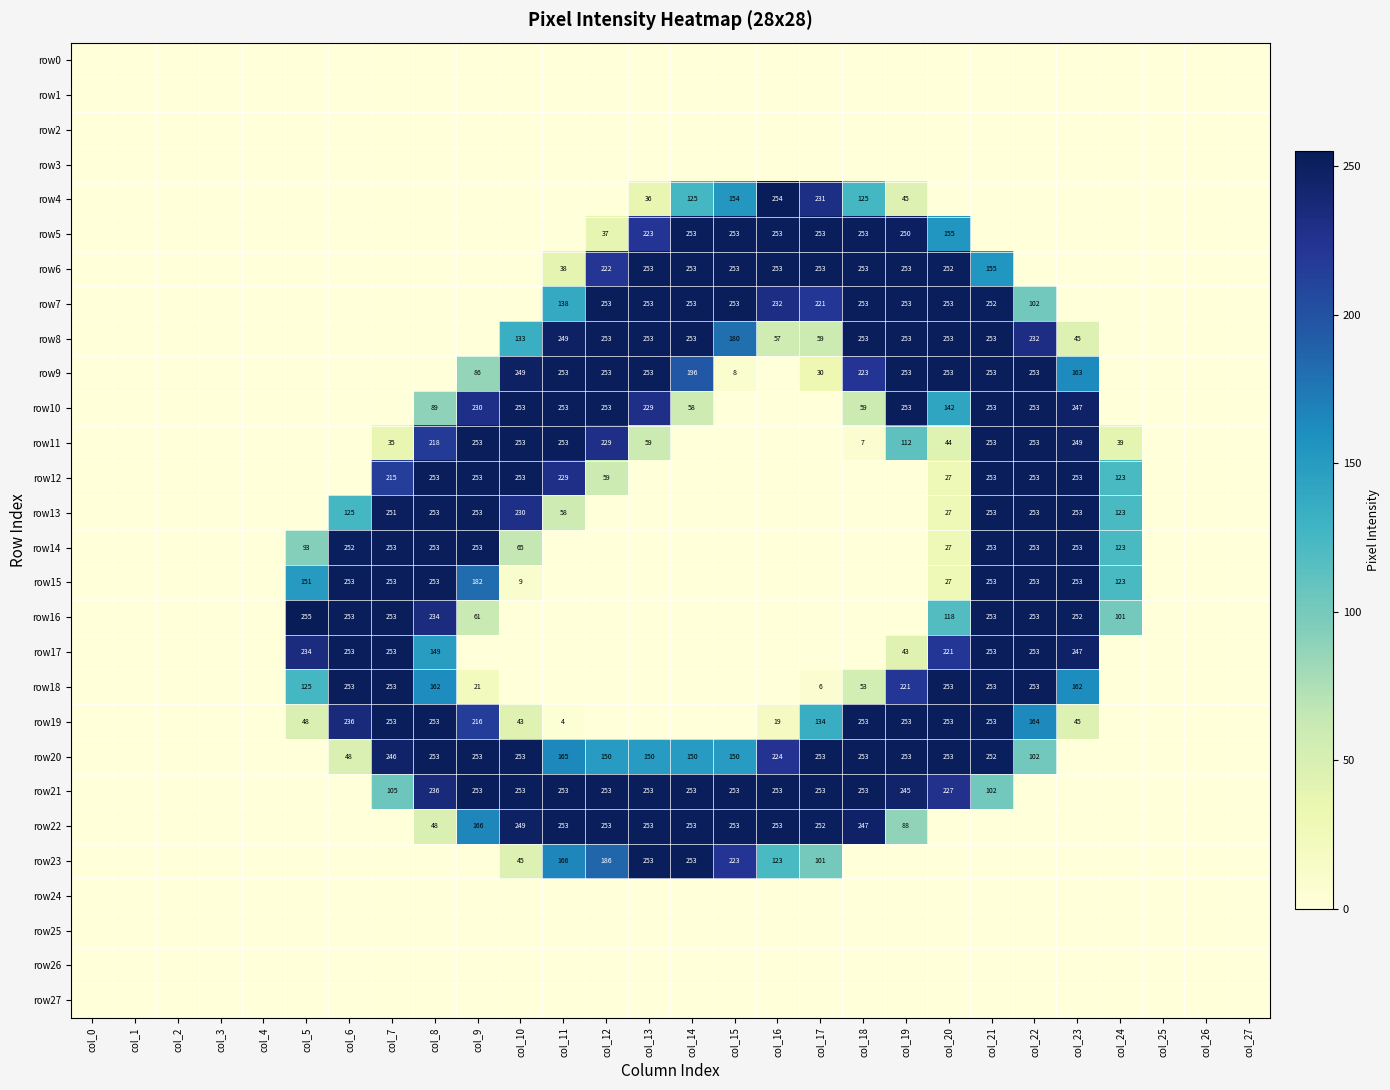

True or false: row19 has a value of 253 at col_18.

True